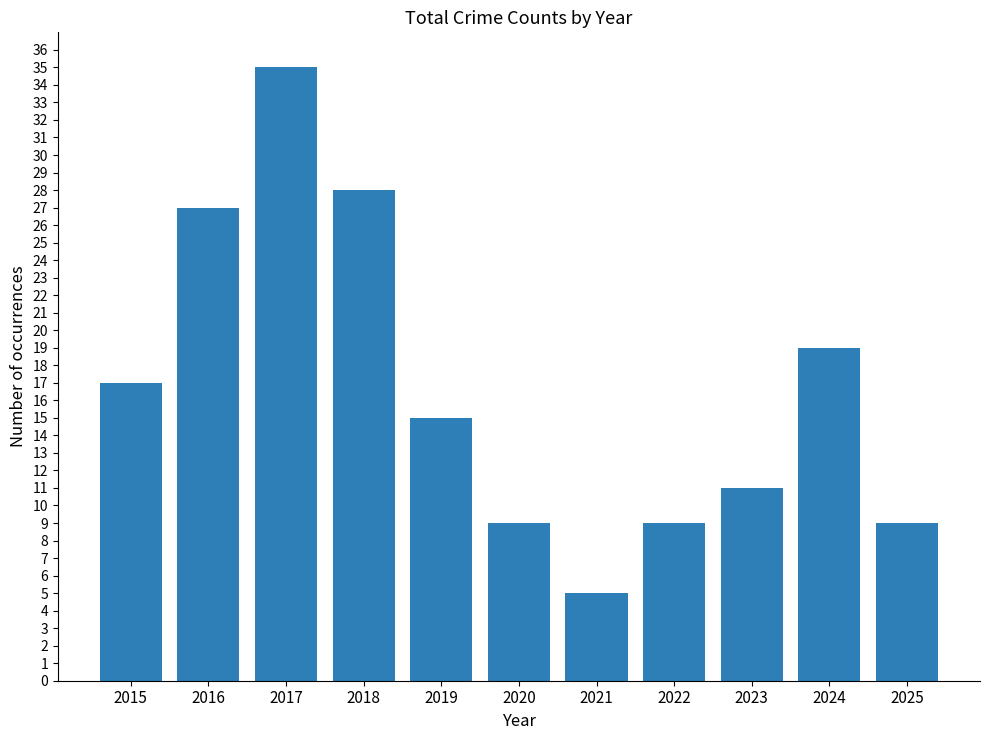

Between 2024 and 2017, which is larger?

2017